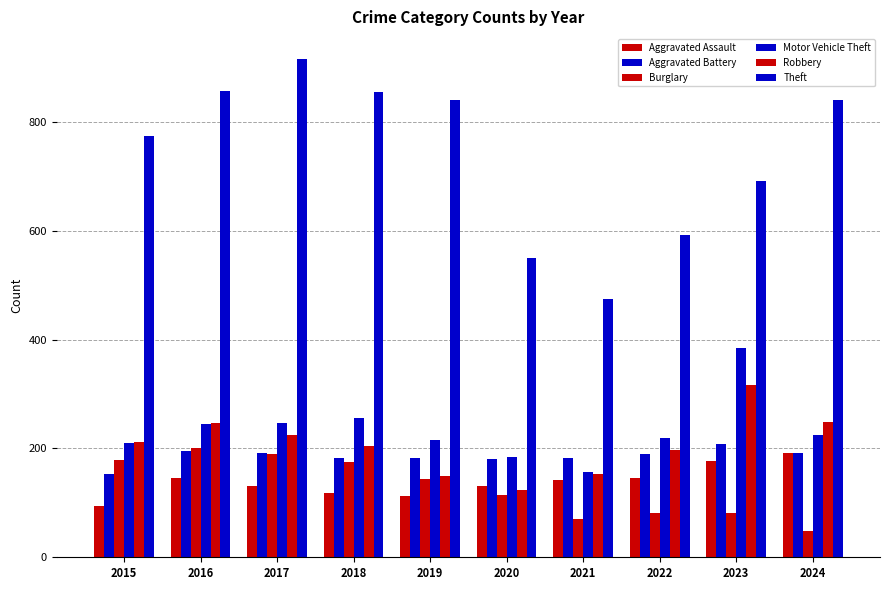

Which category has the lowest value across all series?

2024